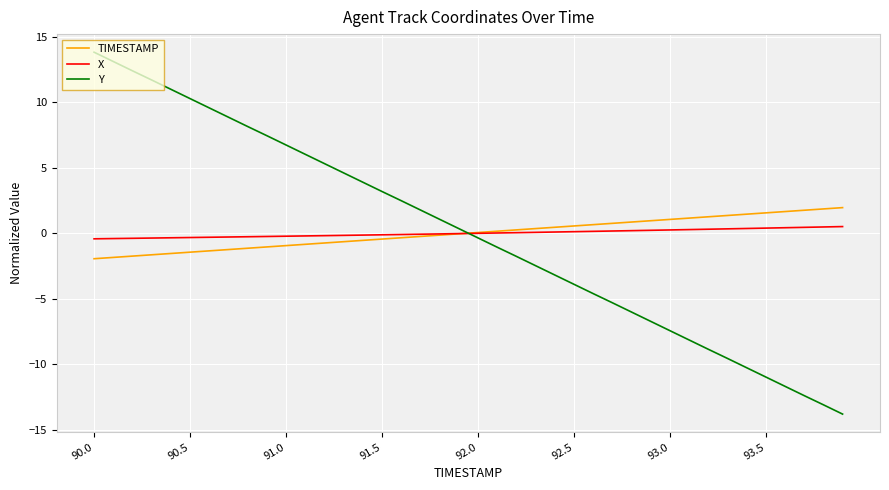

What is the minimum value for Y?

-13.8